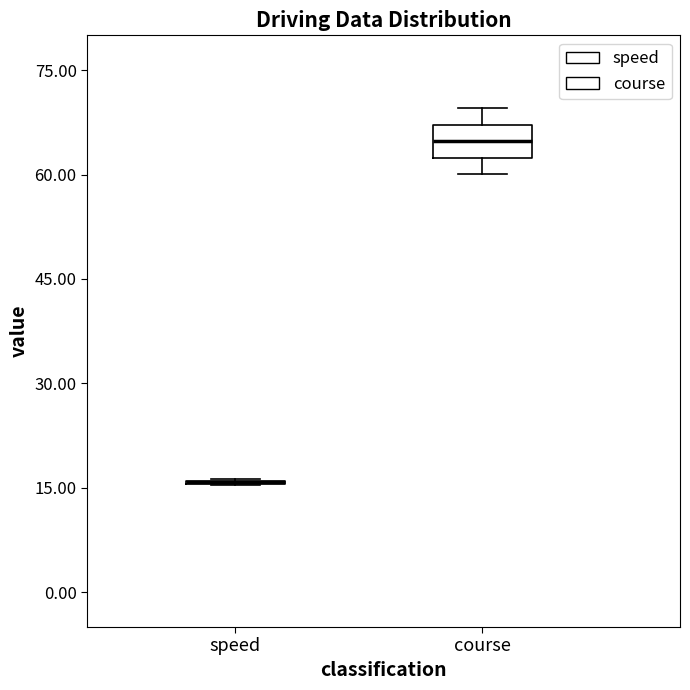

Where is the upper edge of the box for course on the y-axis? The values are not printed on the chart, so give them approximately, as read against the axis.

68